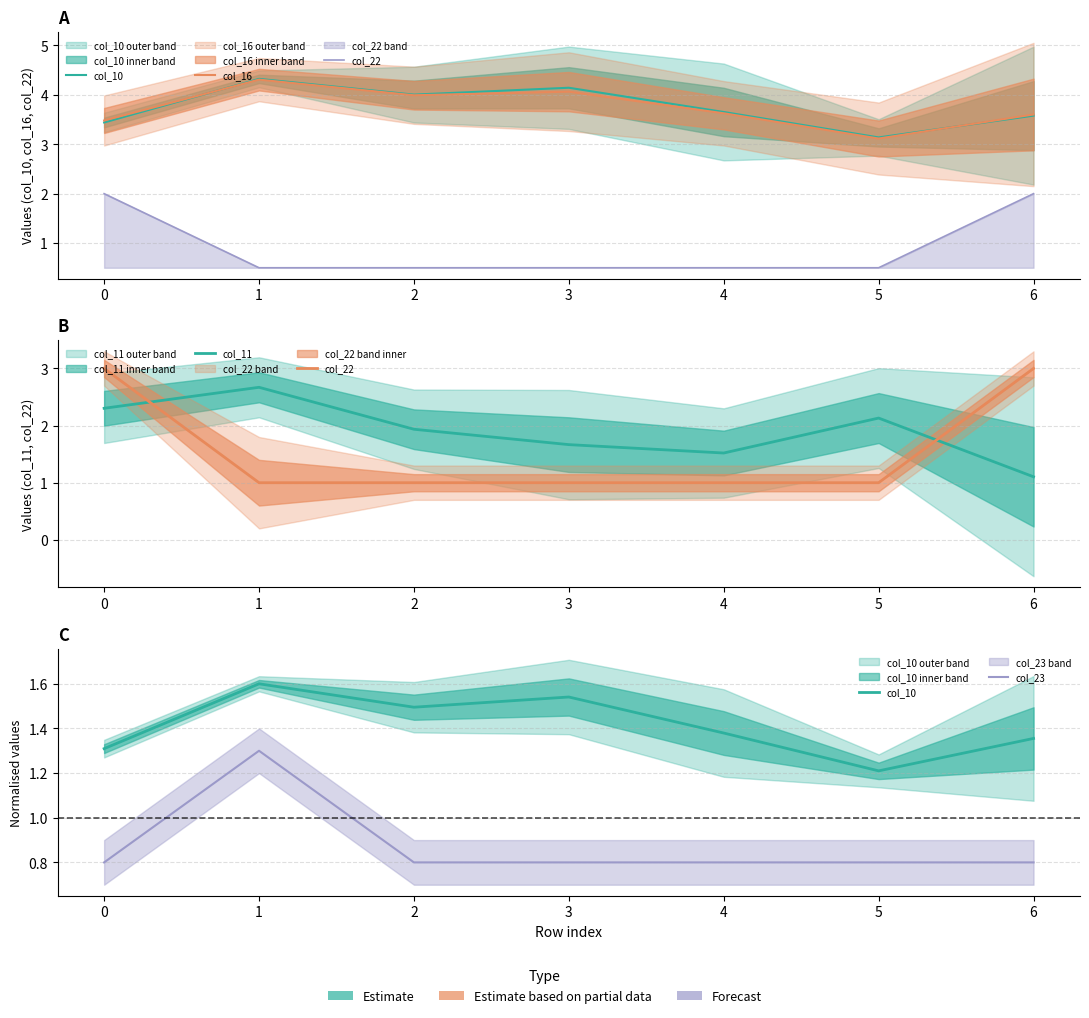

What is the greatest value displayed?

4.3